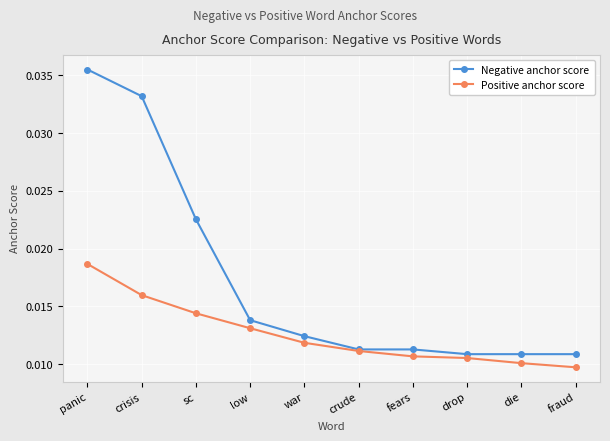

At which label does Negative anchor score reach its peak?

panic